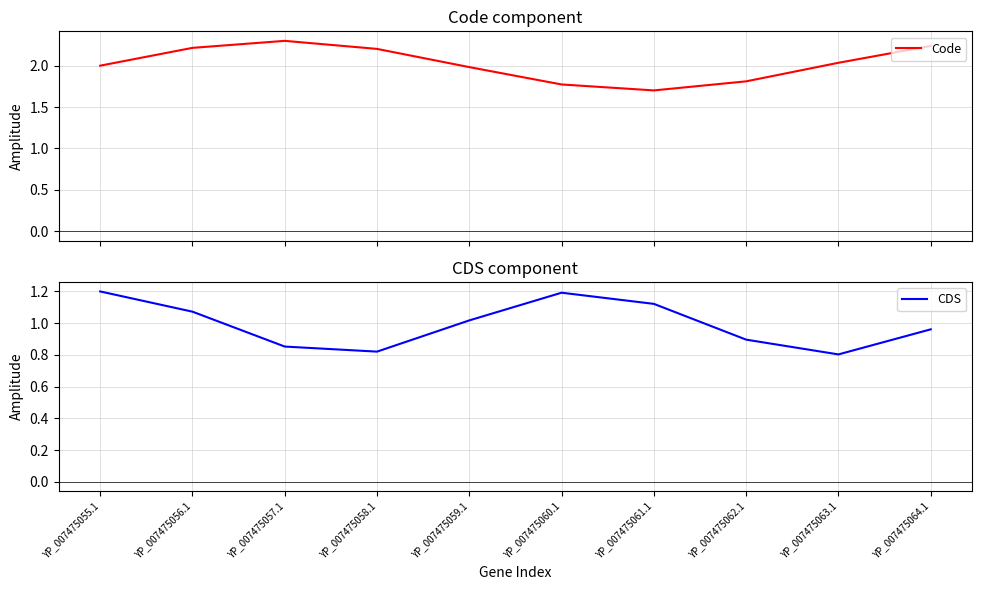

What is the difference between the Code values at YP_007475064.1 and YP_007475061.1?

0.5